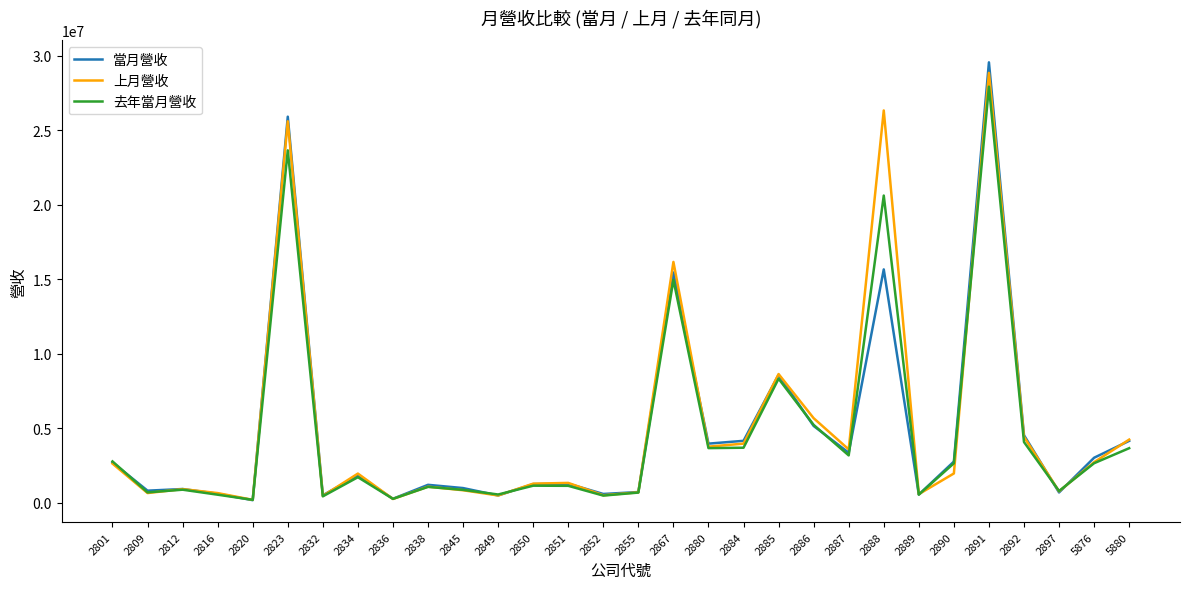

Which series has the largest range (max minus min)?

當月營收